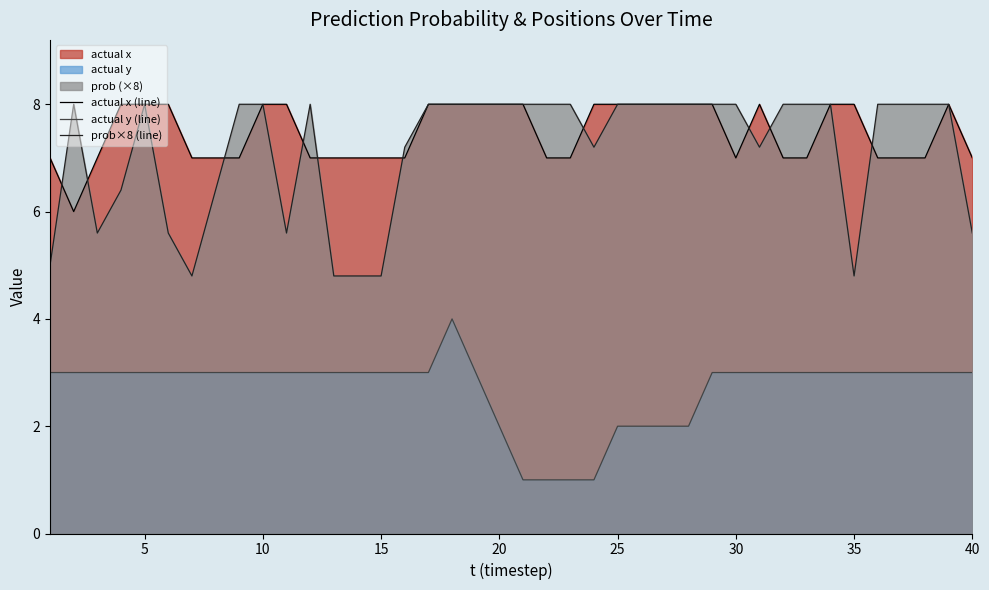

What is the spread (max minus min) of values at 35?

5.0